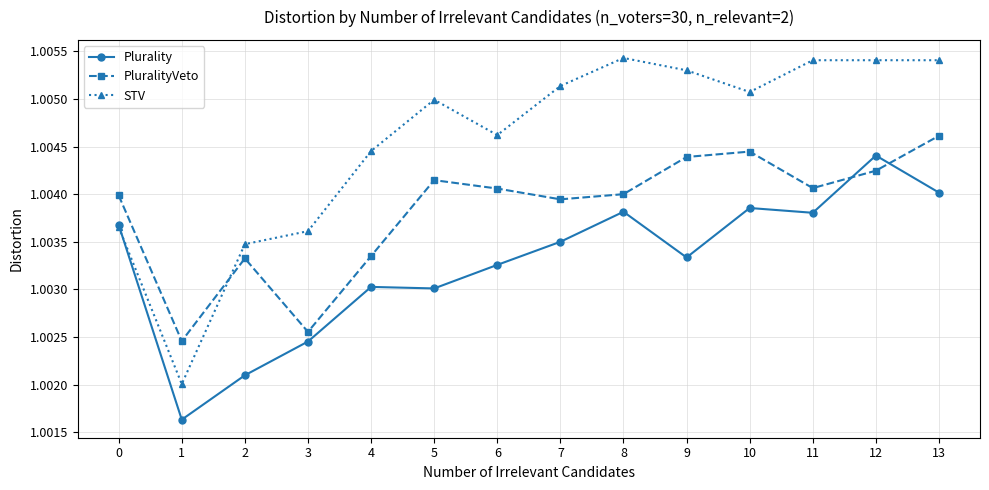

What is the total value across all series at 6?

3.0